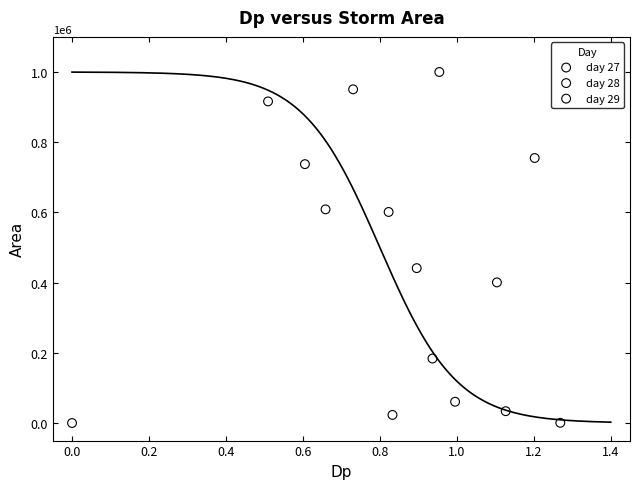

Which series contains the lowest Y value?

day 29